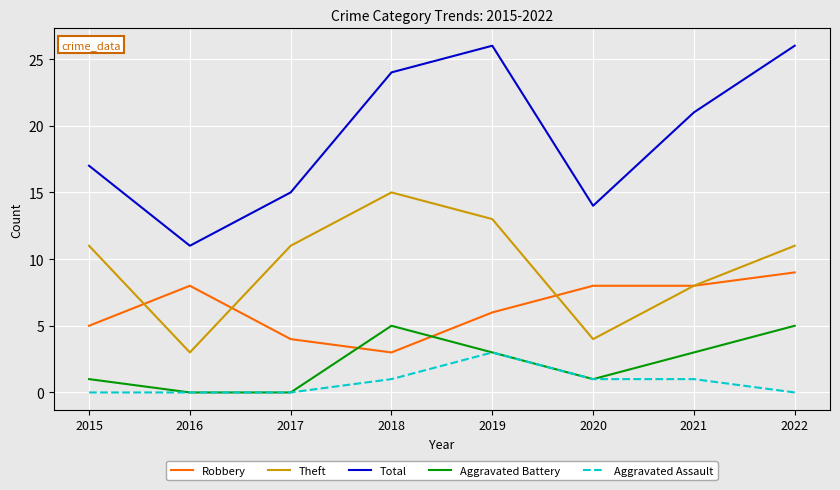

The Robbery series shows 2 at 2019. True or false?

False